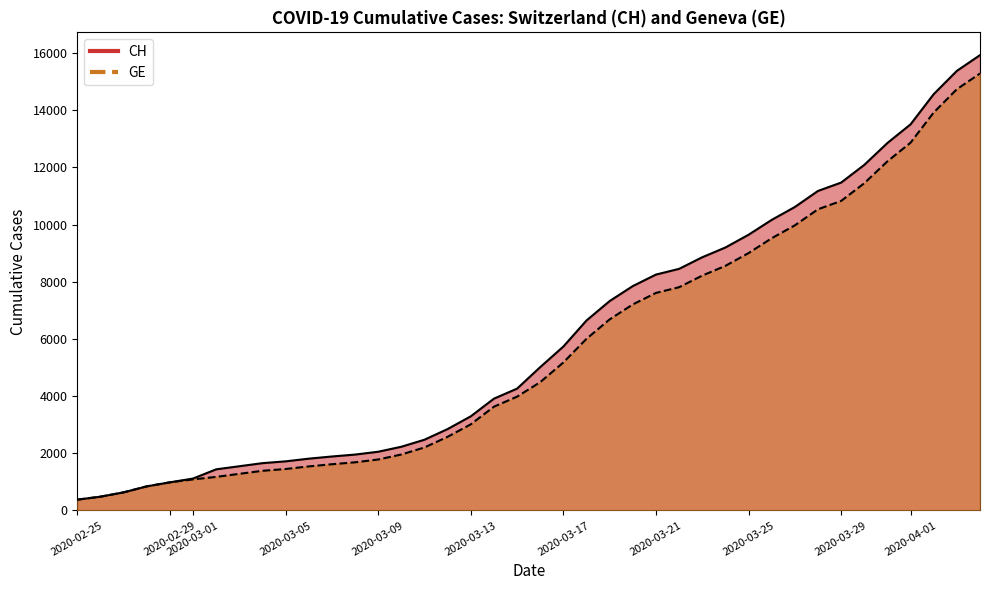

At how many categories does at least one series exceed 12455?

5